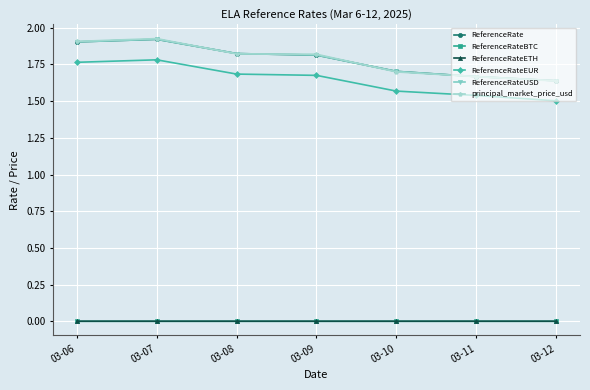

Does the chart have visible grid lines?

Yes